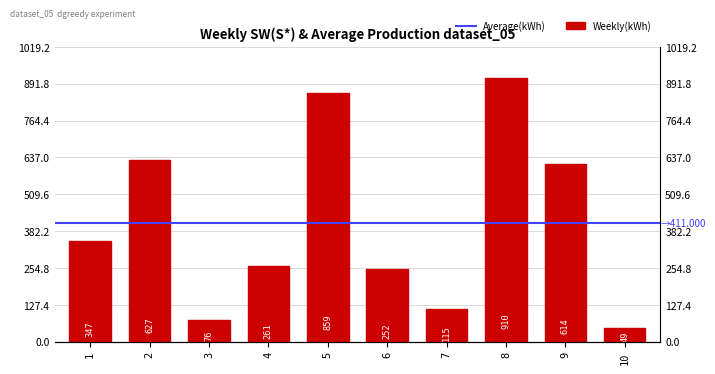

The value at 5 is 859. True or false?

True